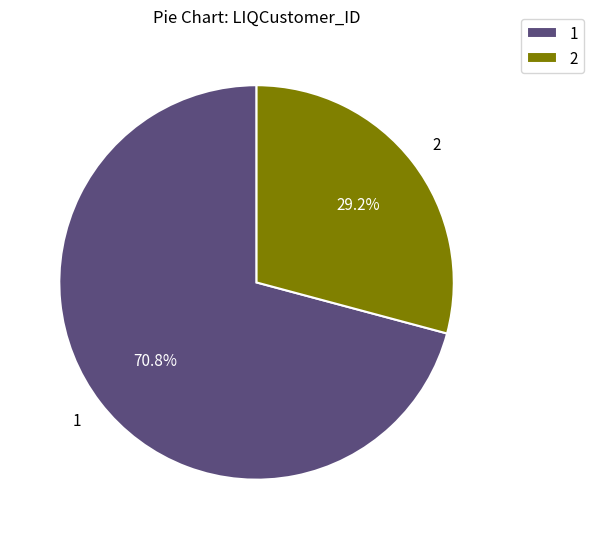

To the nearest percent, what is the difference between the largest and smallest slice percentages?

42%